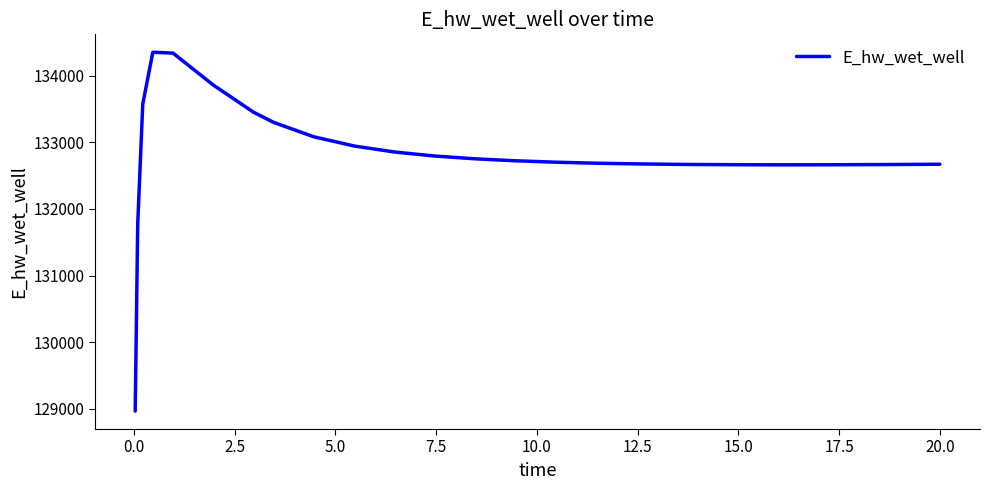

What is the minimum value shown in the chart?

128966.8